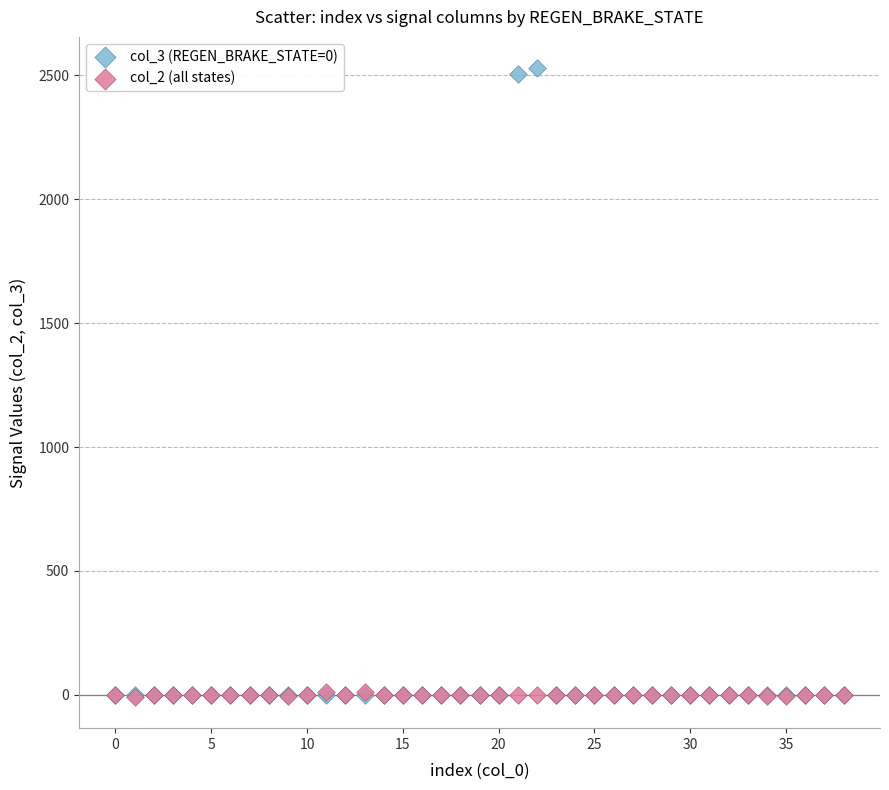

Which series reaches the maximum Y coordinate?

col_3 (REGEN_BRAKE_STATE=0)